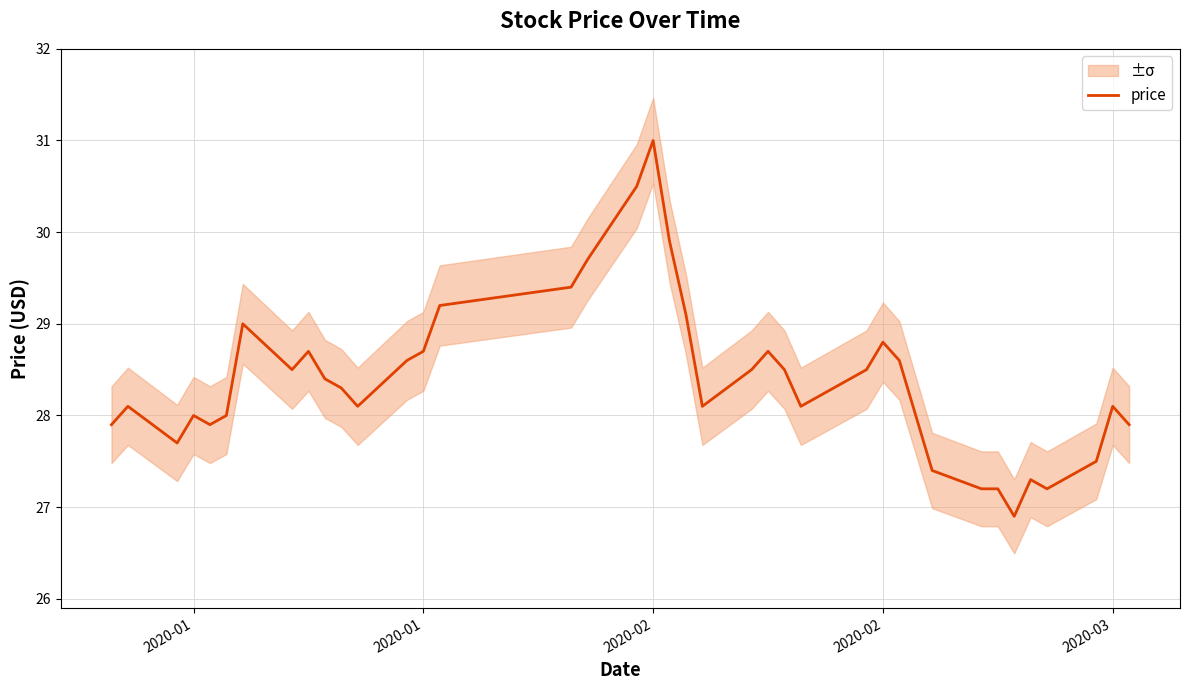

What is the minimum value shown in the chart?

26.9